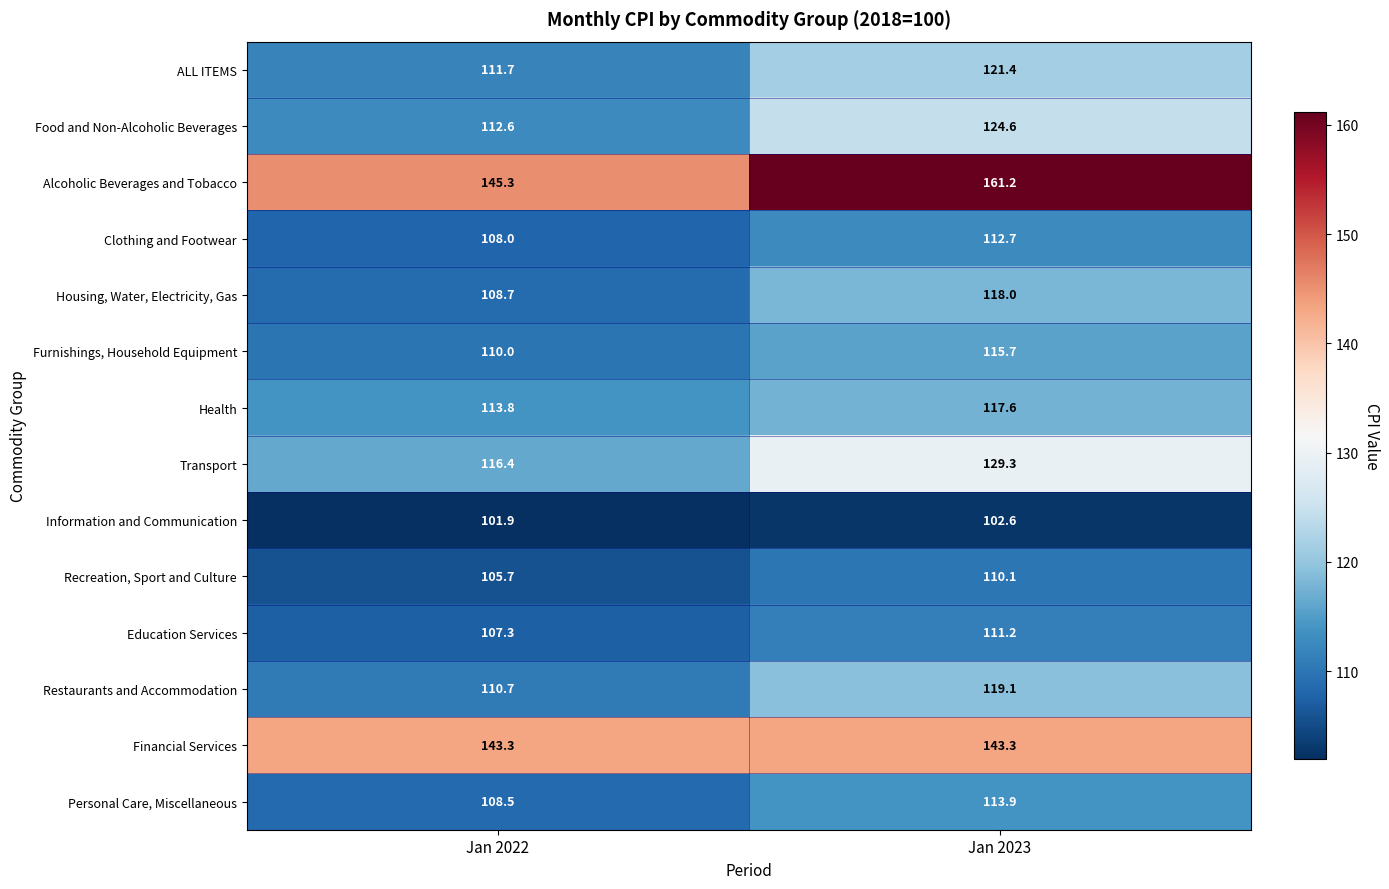

What is the maximum value shown in the chart?

161.2